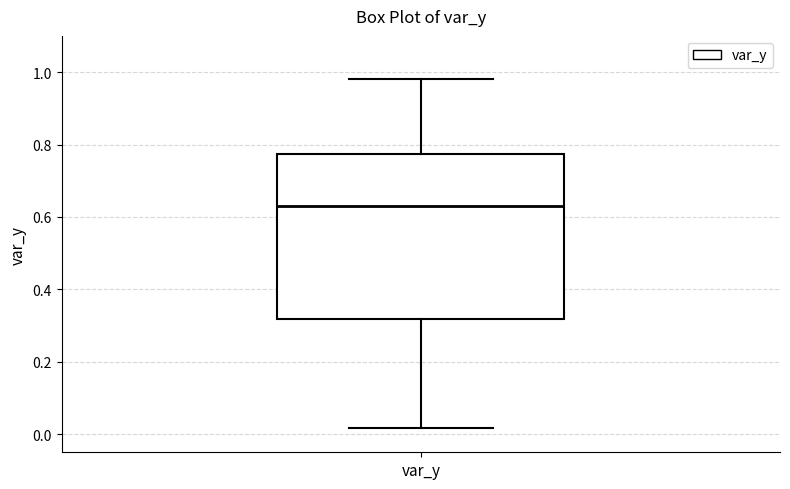

Read this box plot against the y-axis: the position of the median line, the range covered by the box, and the ends of both whiskers. The values are not printed on the chart, so give them approximately, as read against the axis.

median 0.62, box 0.32 to 0.78, whiskers 0.02 to 0.98